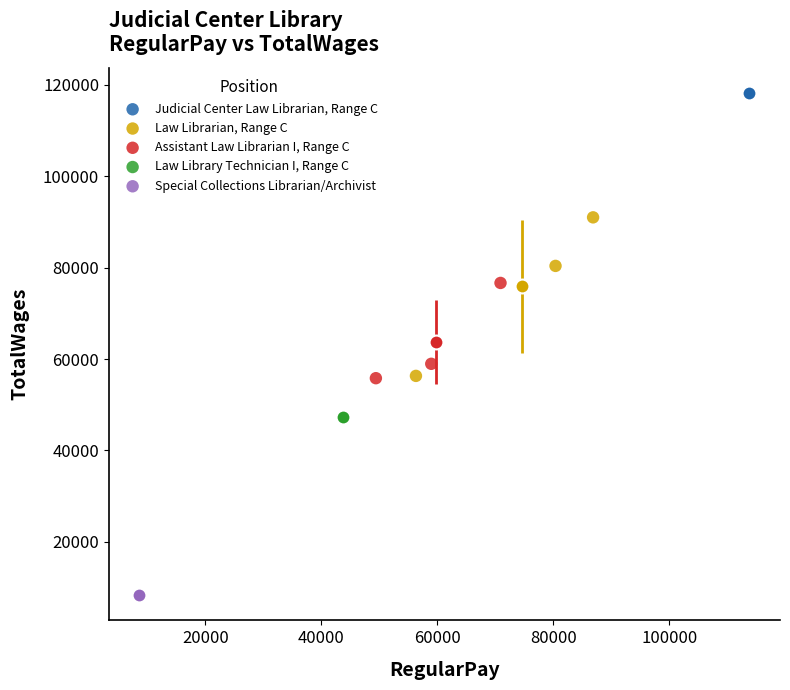

Which series contains the highest Y value?

Judicial Center Law Librarian, Range C